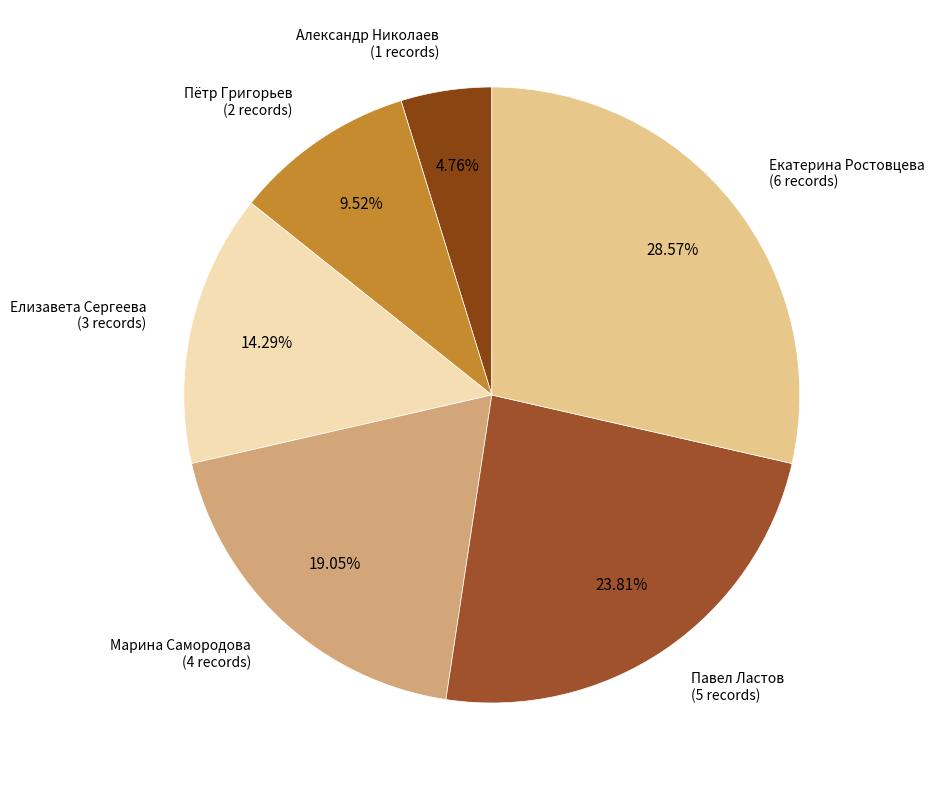

To the nearest percent, what portion does Александр Николаев represent?

5%